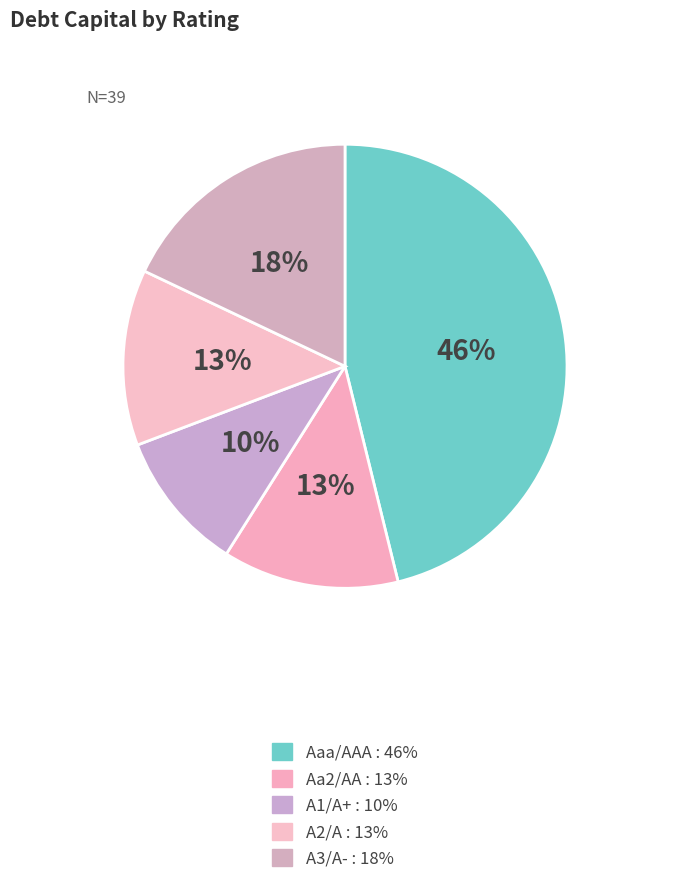

Which slice is the largest?

Aaa/AAA